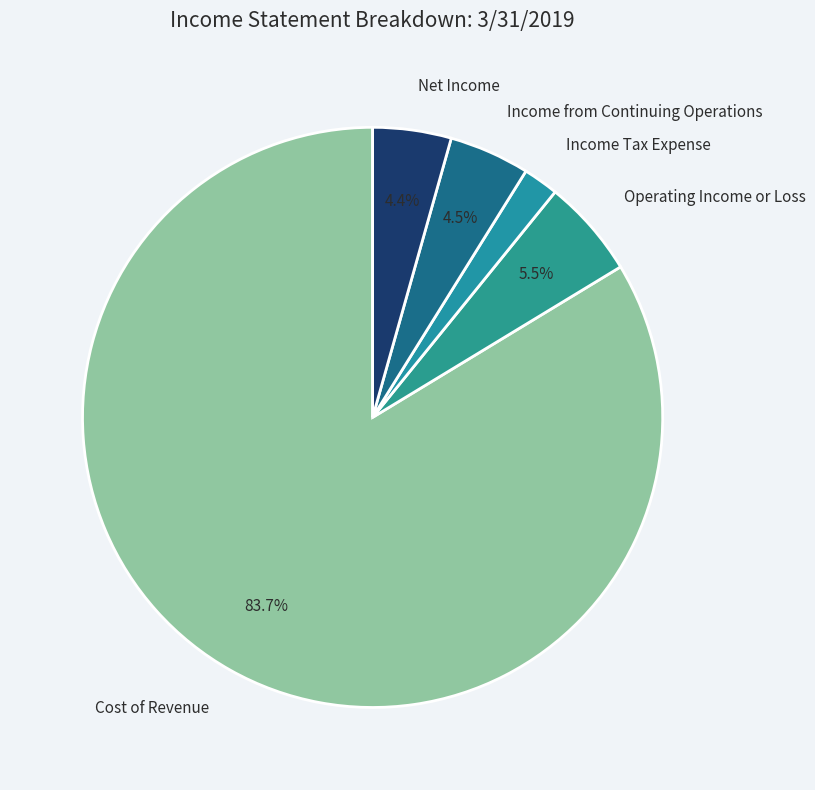

How many segments does this pie chart have?

5